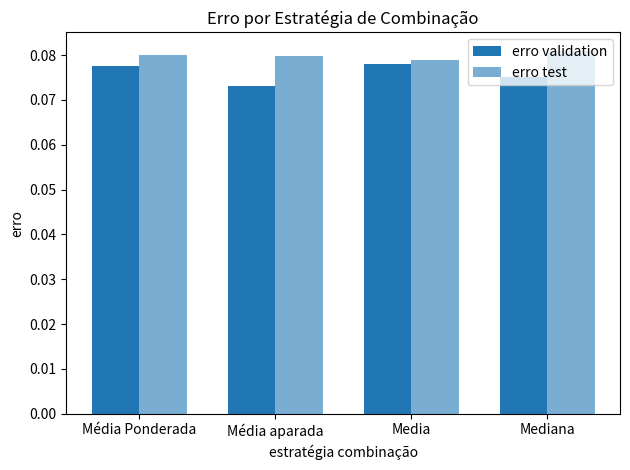

Count the erro validation values in the range 0 to 1.

4